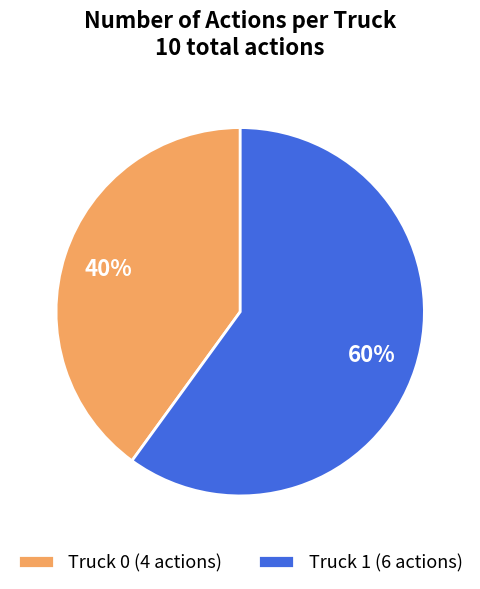

To the nearest percent, what is the difference between the Truck 0 and Truck 1 slice percentages?

20%